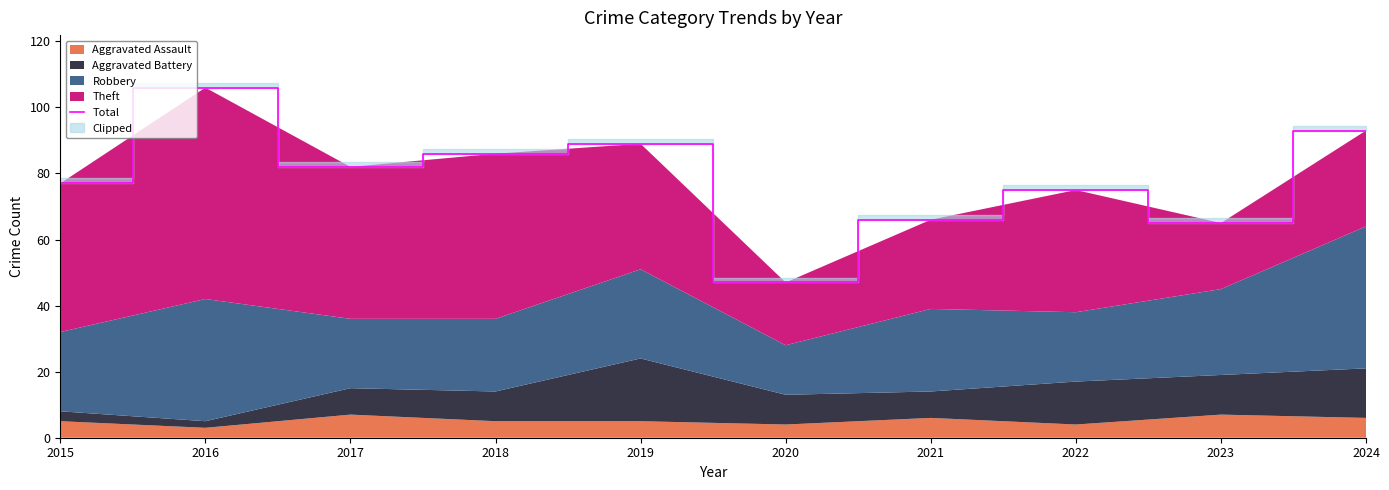

What is the value of the 4th point from the left?

86